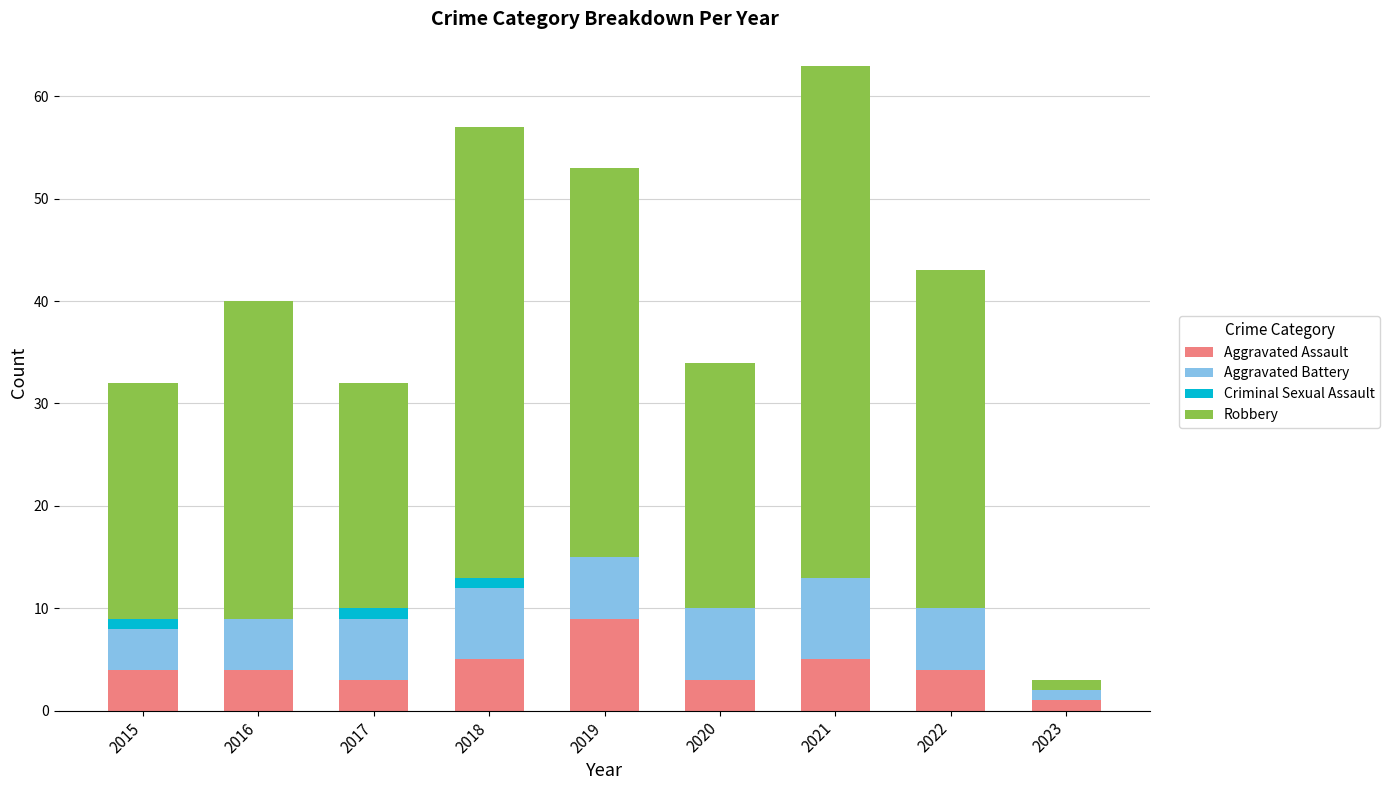

True or false: Aggravated Assault has a value of 2 at 2015.

False